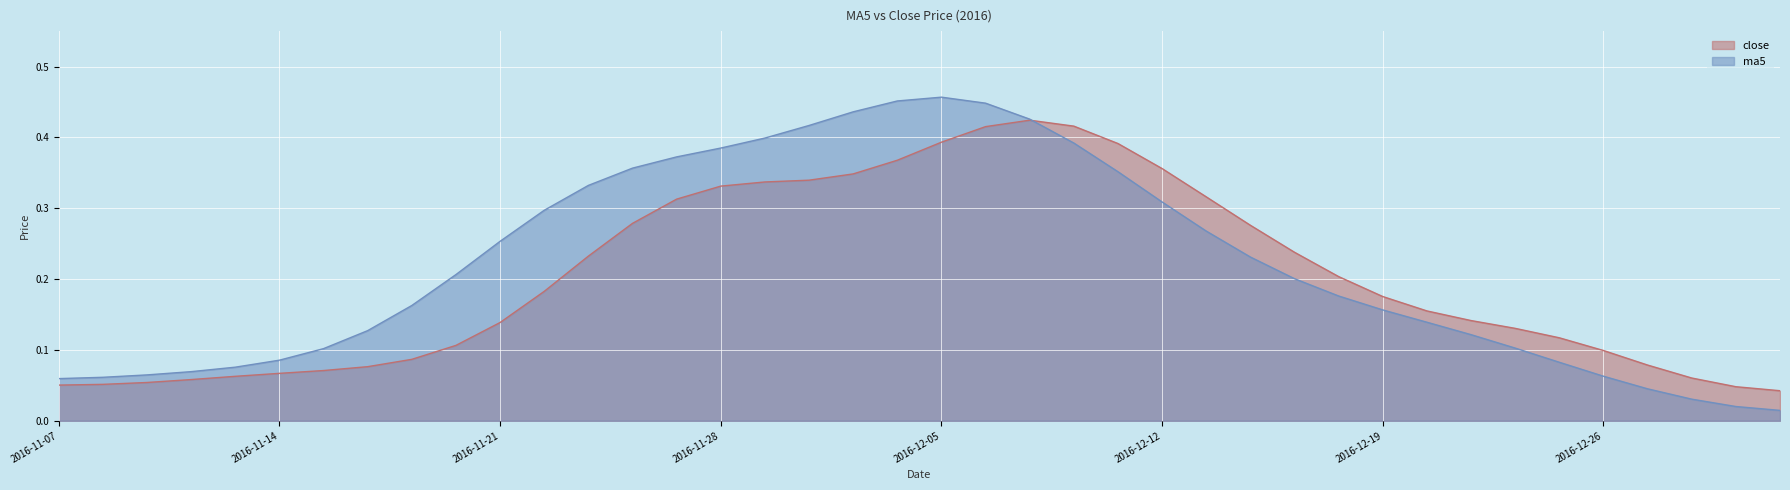

Reading right to left, list all the values displayed in this chart.

2016-12-30=0.0	2016-12-29=0.0	2016-12-28=0.0	2016-12-27=0.0	2016-12-26=0.1	2016-12-23=0.1	2016-12-22=0.1	2016-12-21=0.1	2016-12-20=0.1	2016-12-19=0.2	2016-12-16=0.2	2016-12-15=0.2	2016-12-14=0.2	2016-12-13=0.3	2016-12-12=0.3	2016-12-09=0.4	2016-12-08=0.4	2016-12-07=0.4	2016-12-06=0.4	2016-12-05=0.5	2016-12-02=0.5	2016-12-01=0.4	2016-11-30=0.4	2016-11-29=0.4	2016-11-28=0.4	2016-11-25=0.4	2016-11-24=0.4	2016-11-23=0.3	2016-11-22=0.3	2016-11-21=0.3	2016-11-18=0.2	2016-11-17=0.2	2016-11-16=0.1	2016-11-15=0.1	2016-11-14=0.1	2016-11-11=0.1	2016-11-10=0.1	2016-11-09=0.1	2016-11-08=0.1	2016-11-07=0.1